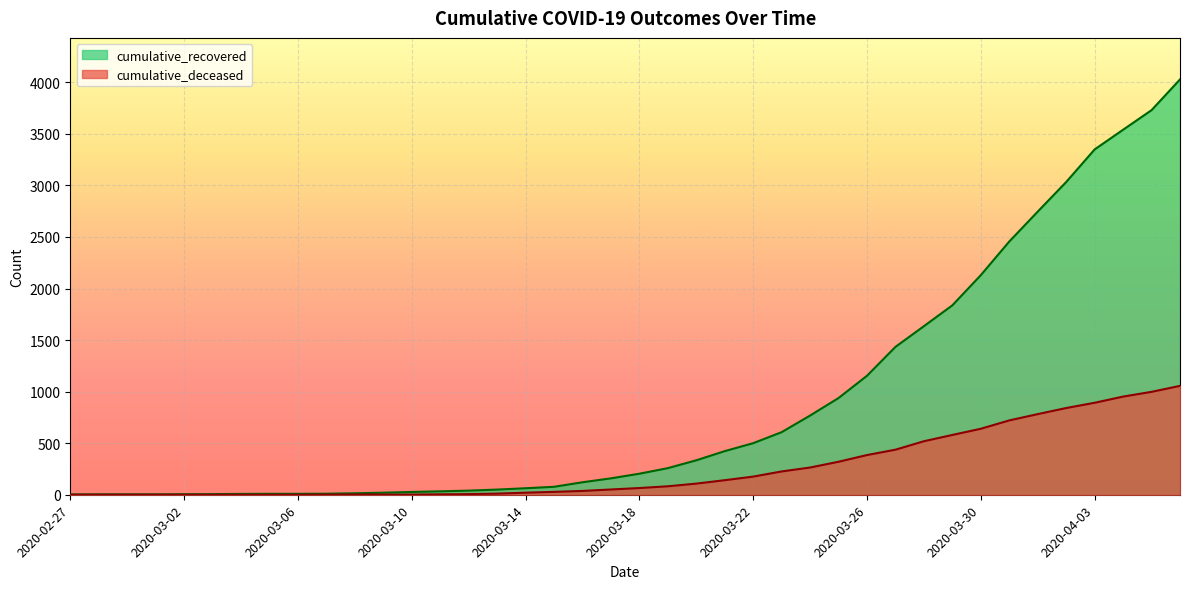

What is the difference between the maximum and second lowest values in the cumulative_deceased series?

1056